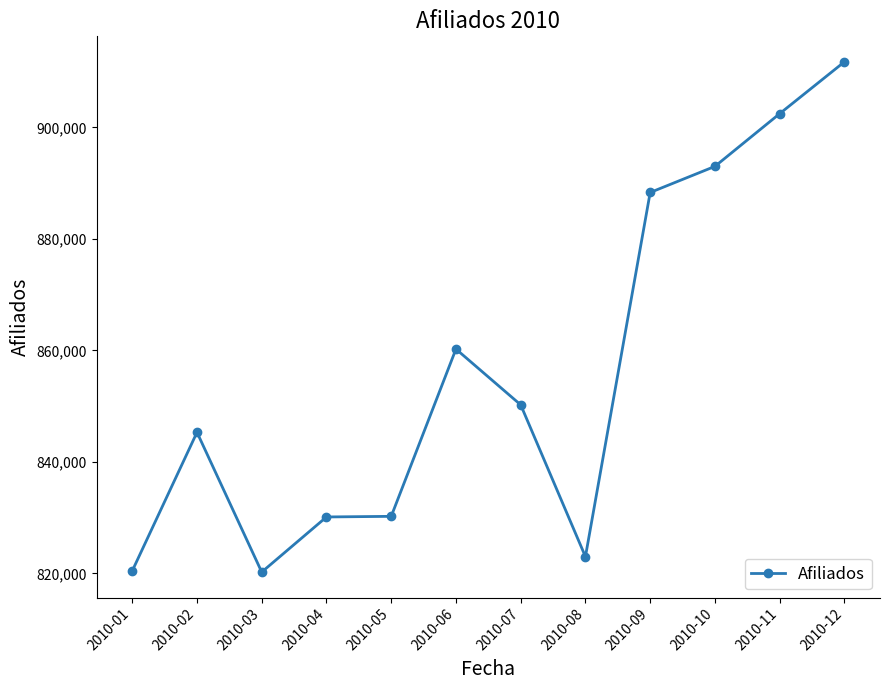

What is the value of the 7th point from the left?

850231